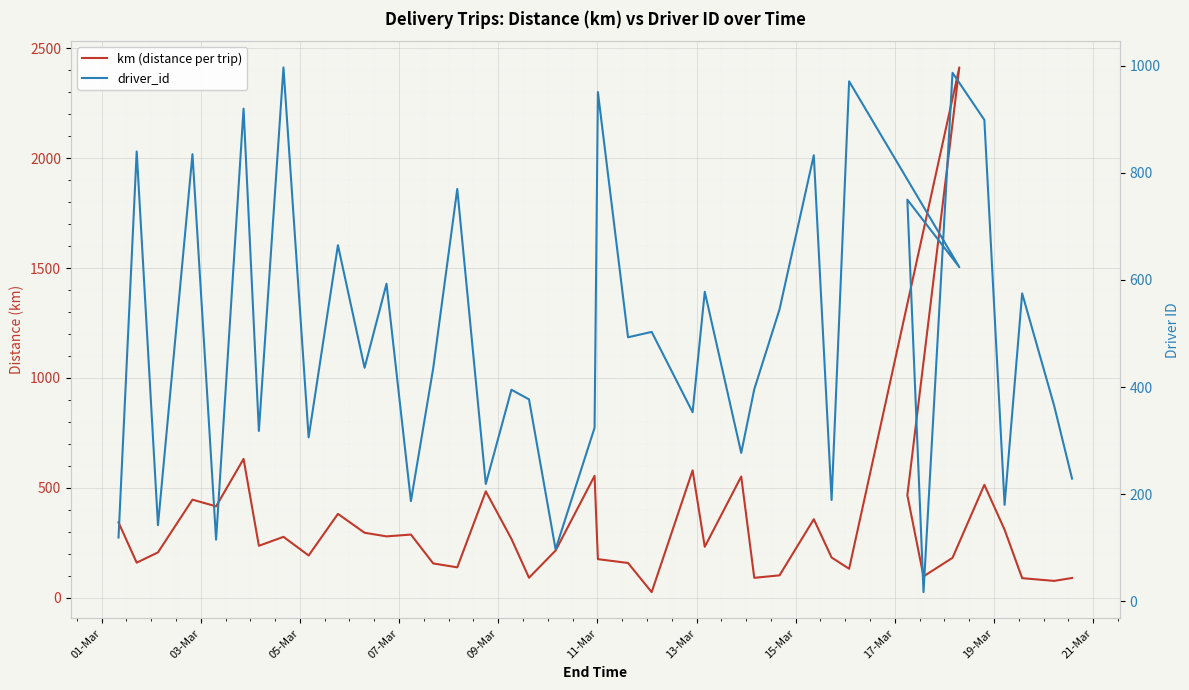

Read the km (distance per trip) value at 05-Mar.

206.6